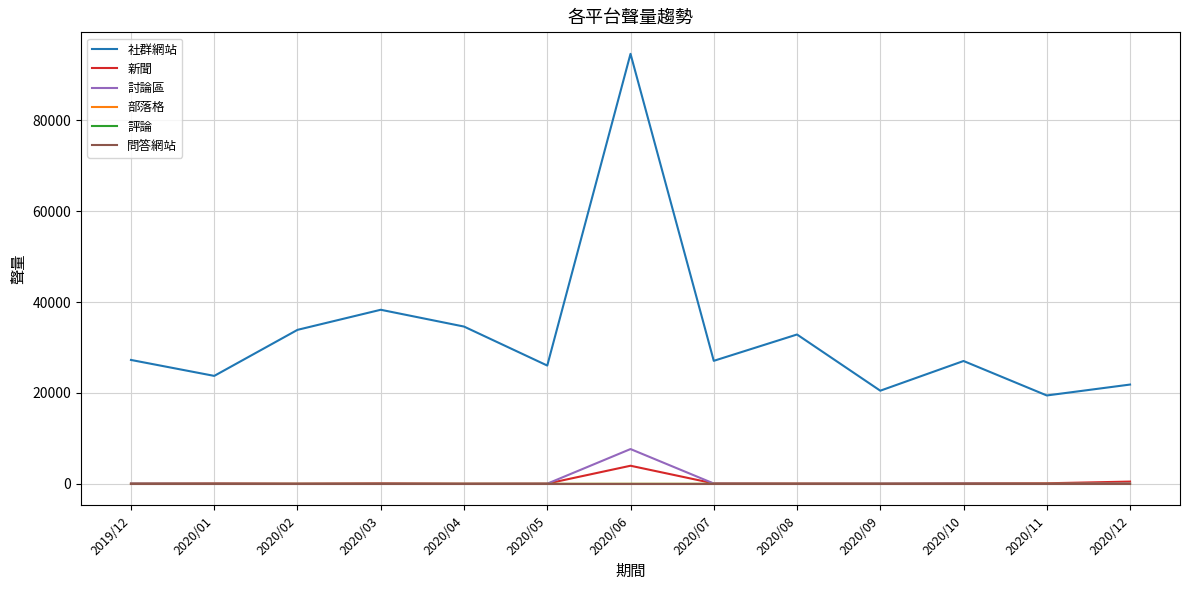

At which label is 社群網站 closest to 57046?

2020/03